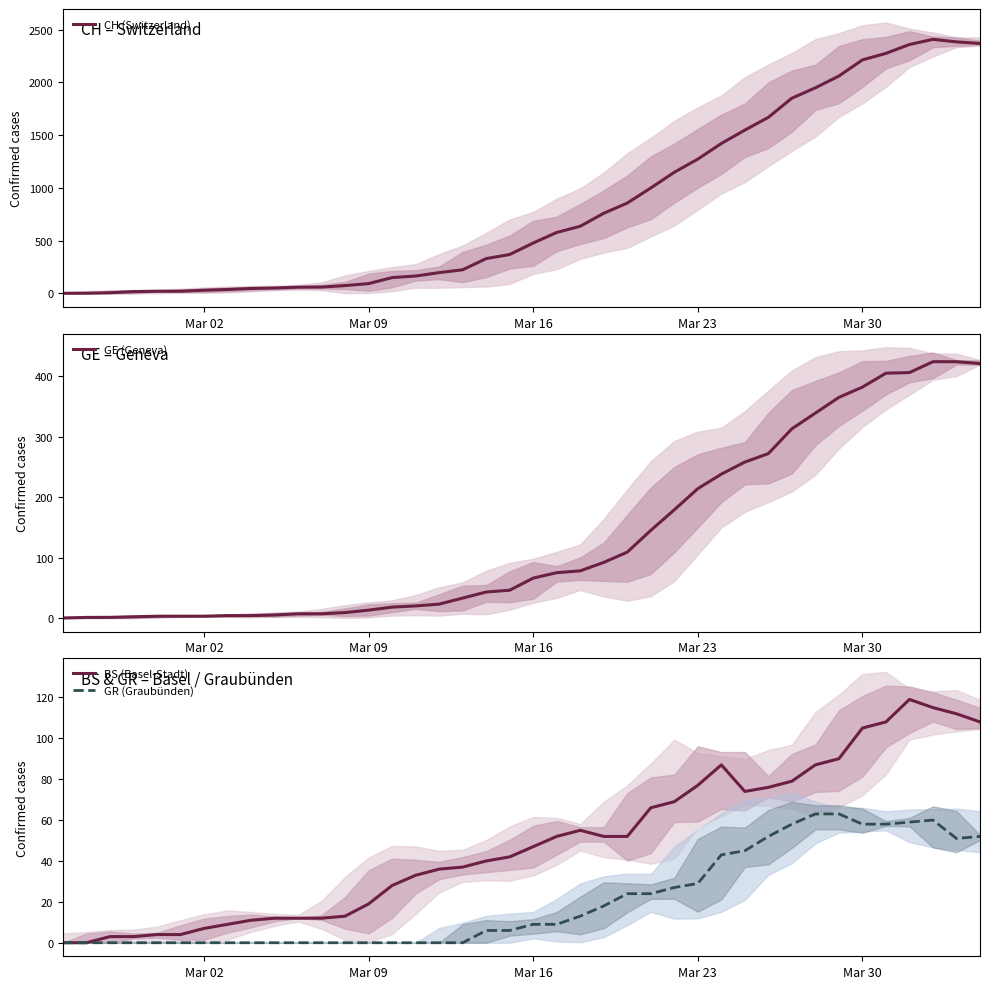

What is the difference between the maximum and minimum values in the CH (Switzerland) series?

2409